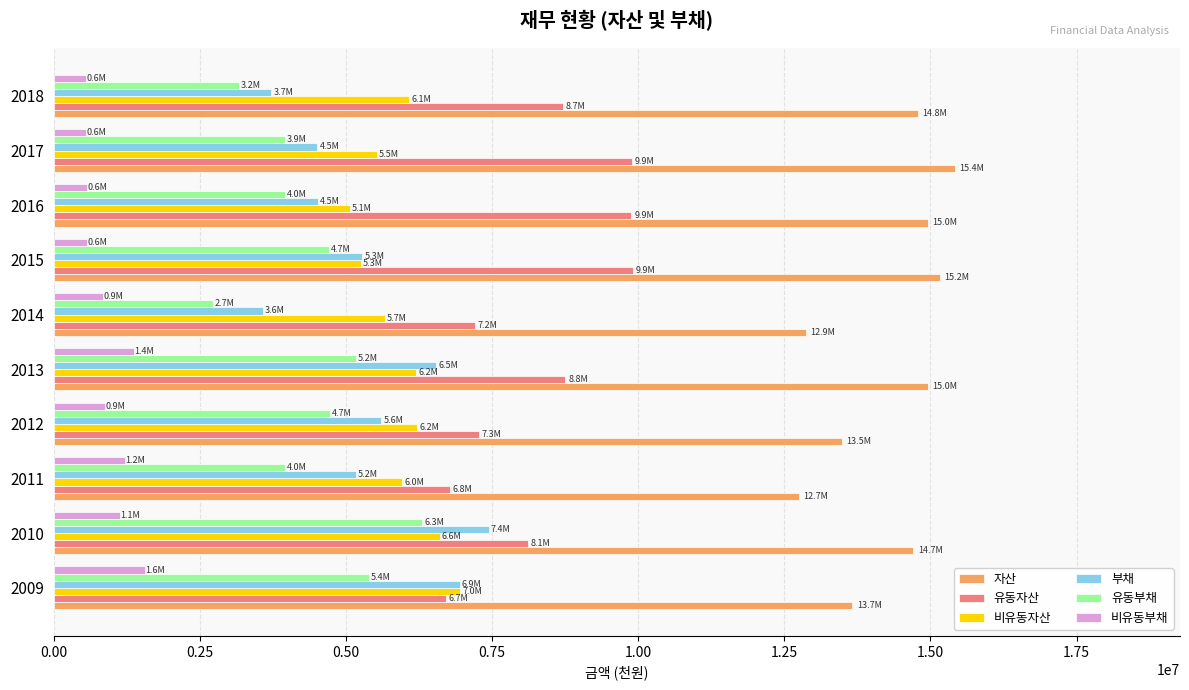

What are all the series names shown in the legend?

자산, 유동자산, 비유동자산, 부채, 유동부채, 비유동부채